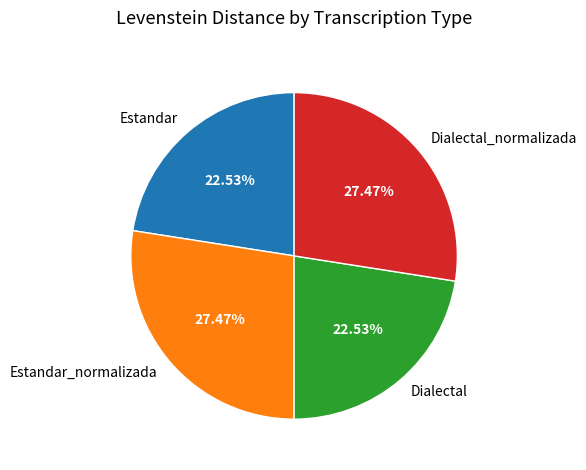

Is there a majority slice in this chart?

No